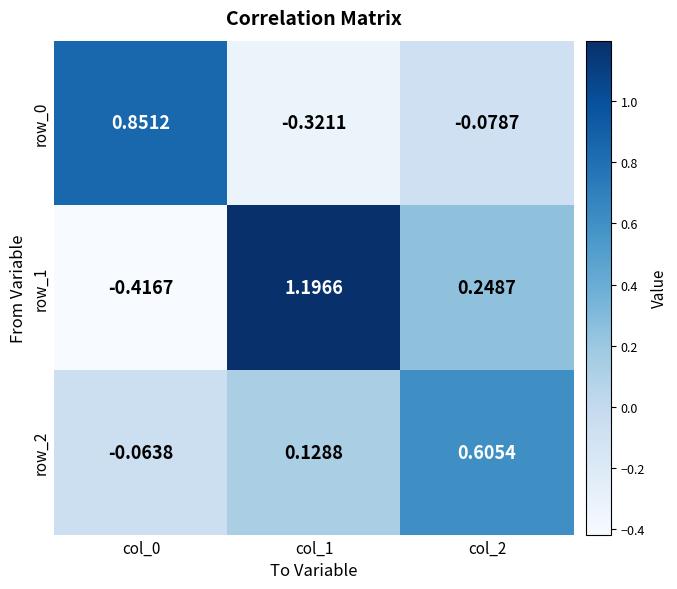

At how many categories does at least one series exceed 1?

1